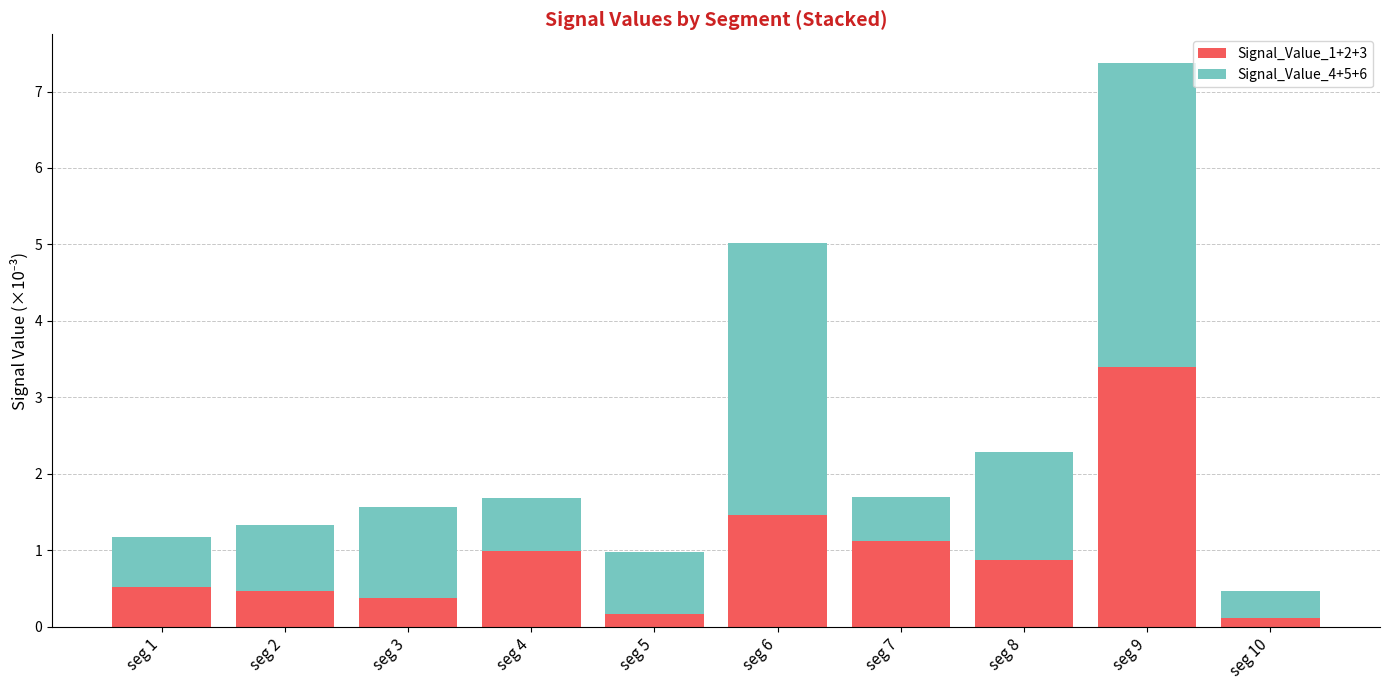

What is the average value of the Signal_Value_1+2+3 series?

0.9